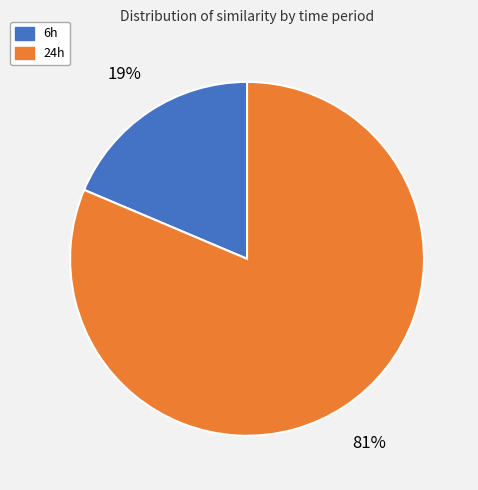

Is there any slice that represents more than half of the pie?

Yes